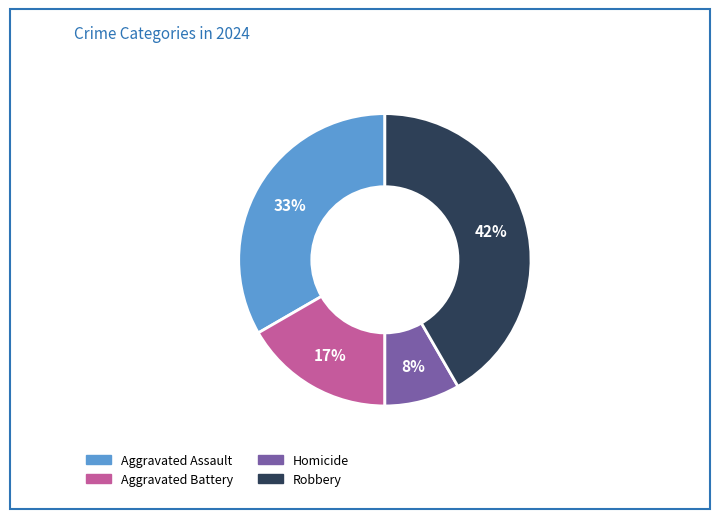

What percentage is the Aggravated Battery slice, to the nearest percent?

17%